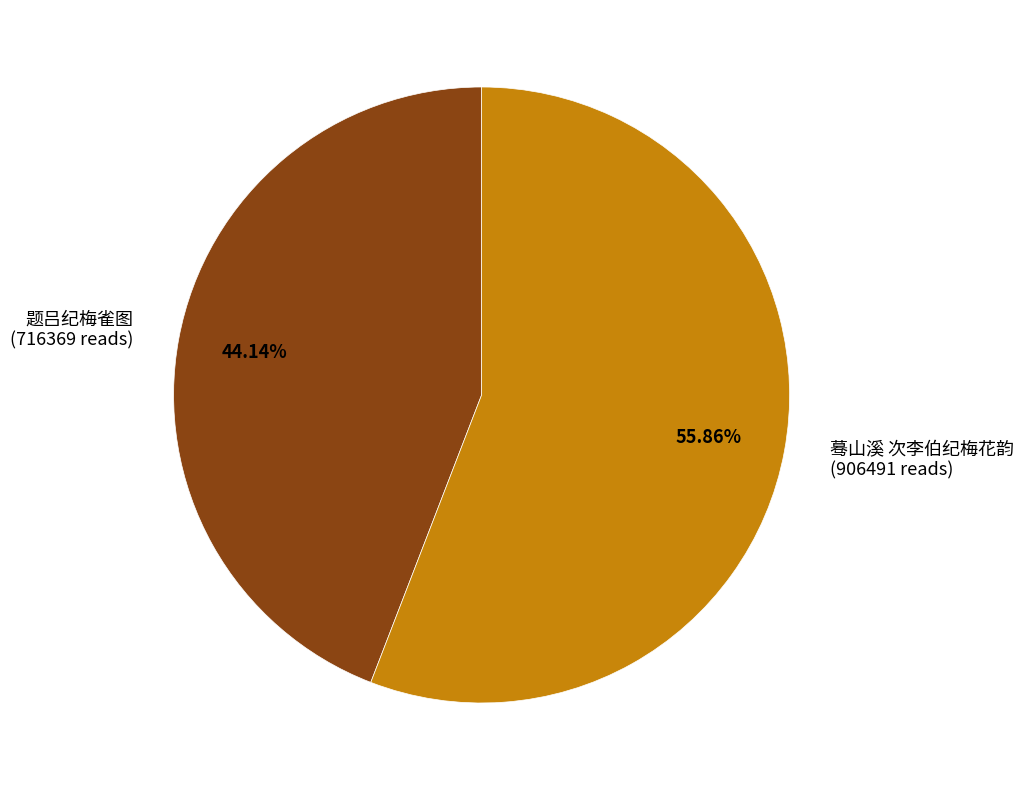

Combined, what portion of the pie is 题吕纪梅雀图 and 蓦山溪 次李伯纪梅花韵?

100.0%